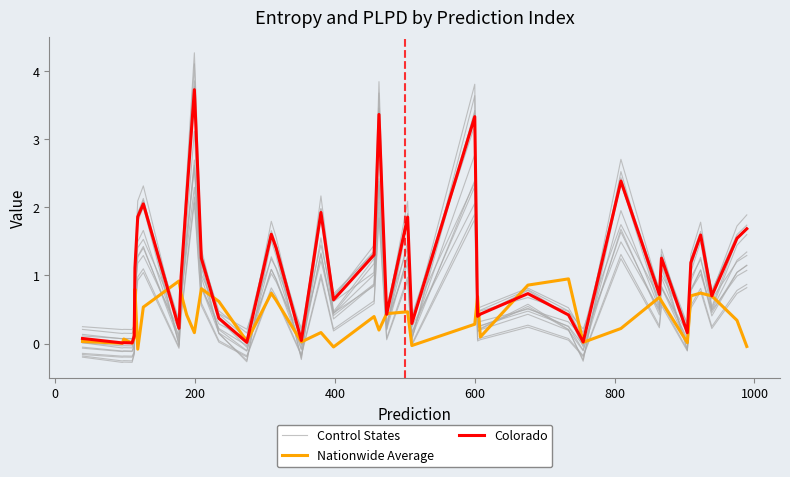

Between which two adjacent categories do Control States and Colorado first intersect?

600 and 800